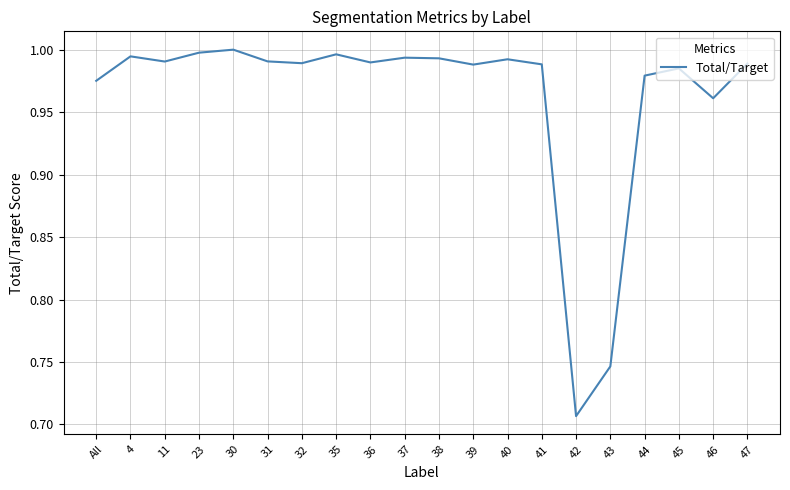

How many lines are shown in the chart?

1